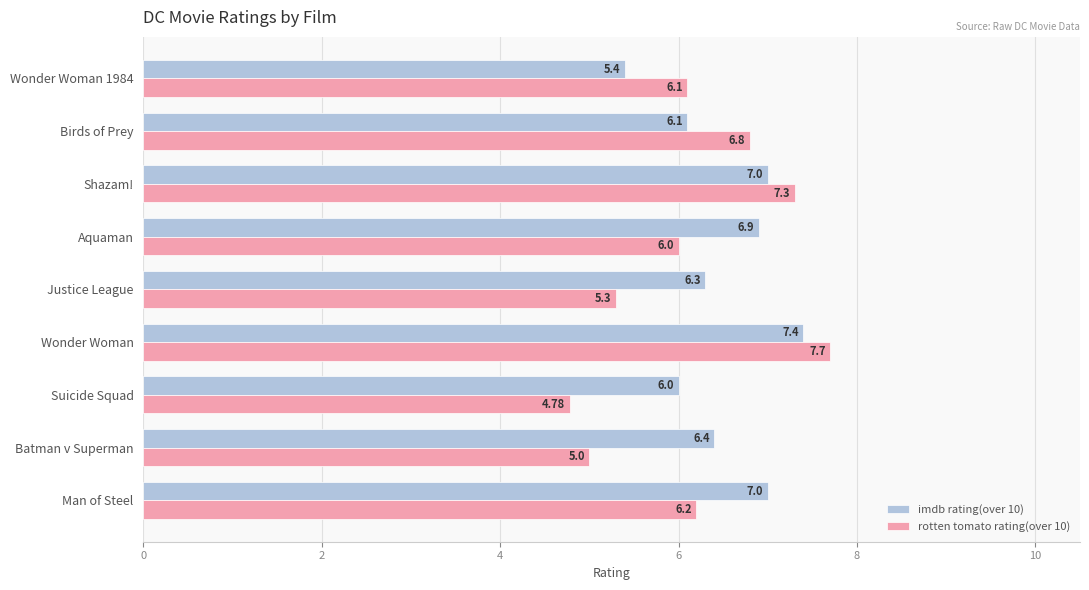

At which category is the sum across all series the highest?

Wonder Woman